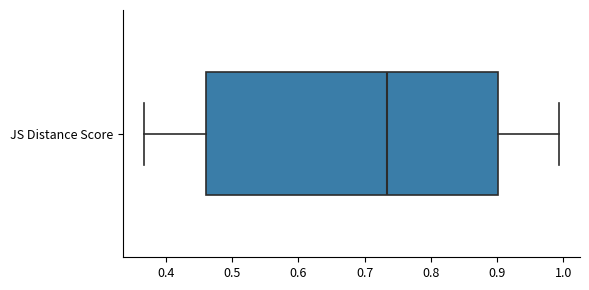

Read this box plot against the x-axis: the position of the median line, the range covered by the box, and the ends of both whiskers. The values are not printed on the chart, so give them approximately, as read against the axis.

median 0.73, box 0.46 to 0.90, whiskers 0.37 to 0.99